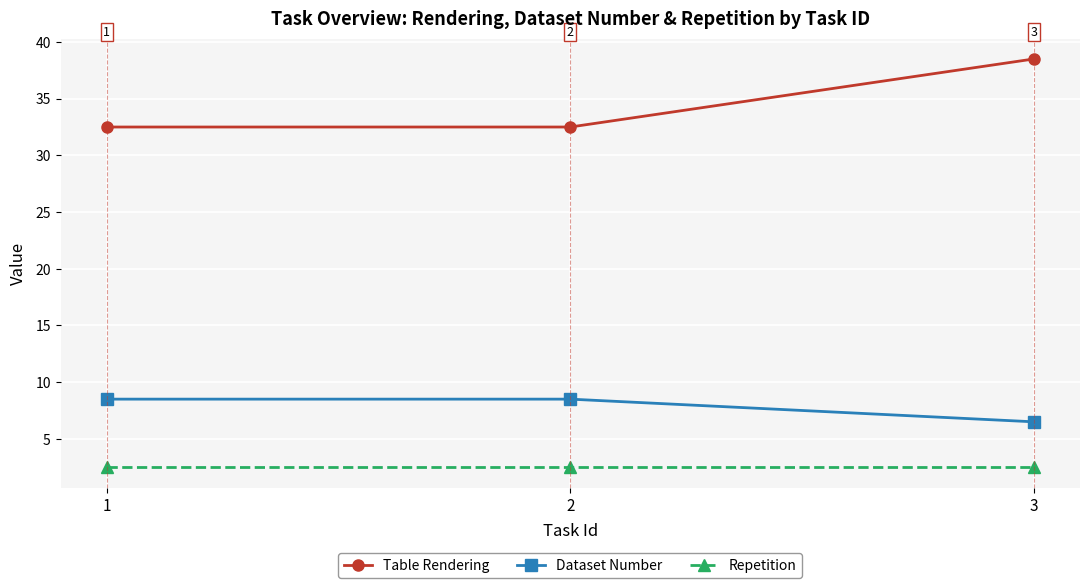

What is the spread (max minus min) of values at 2?

30.0